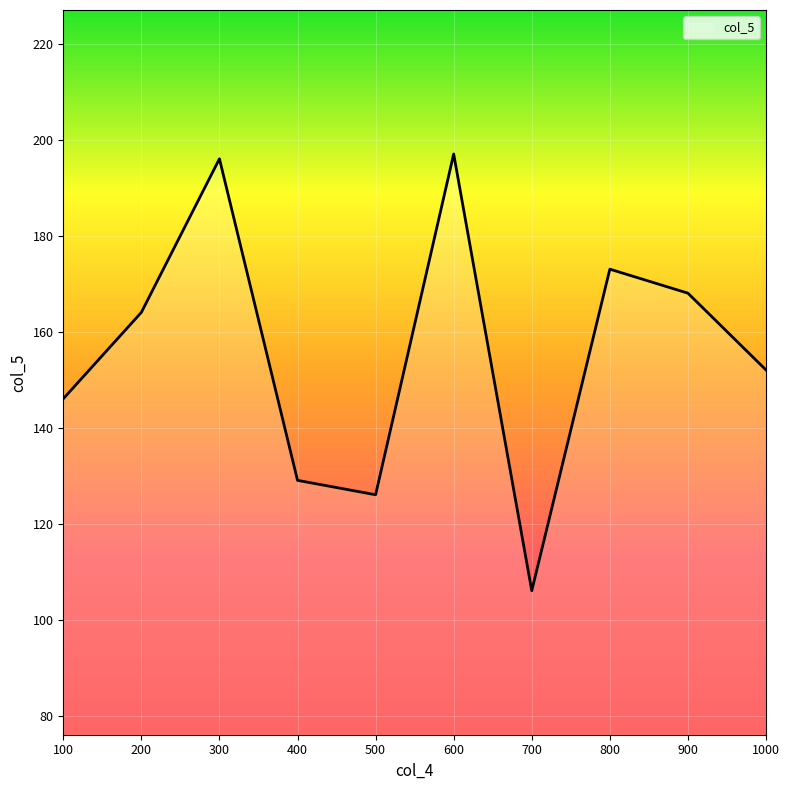

Is it true that the value at 700 is 106?

True